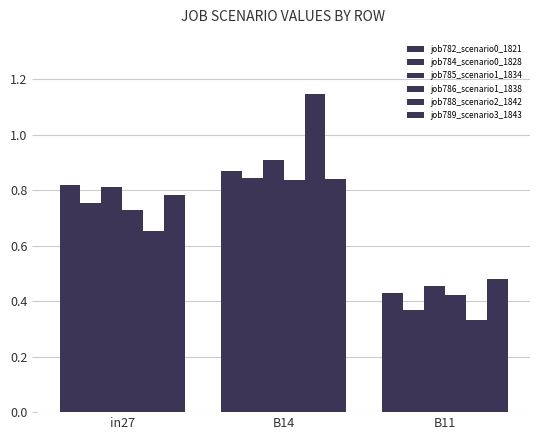

Count the number of categories in the chart.

3